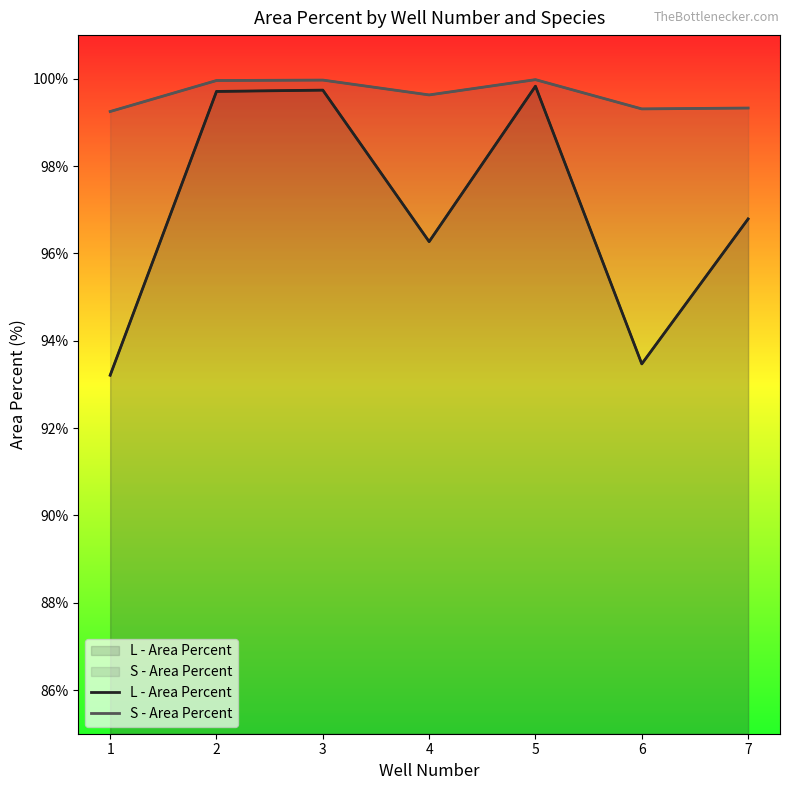

How many series are shown in this chart?

2